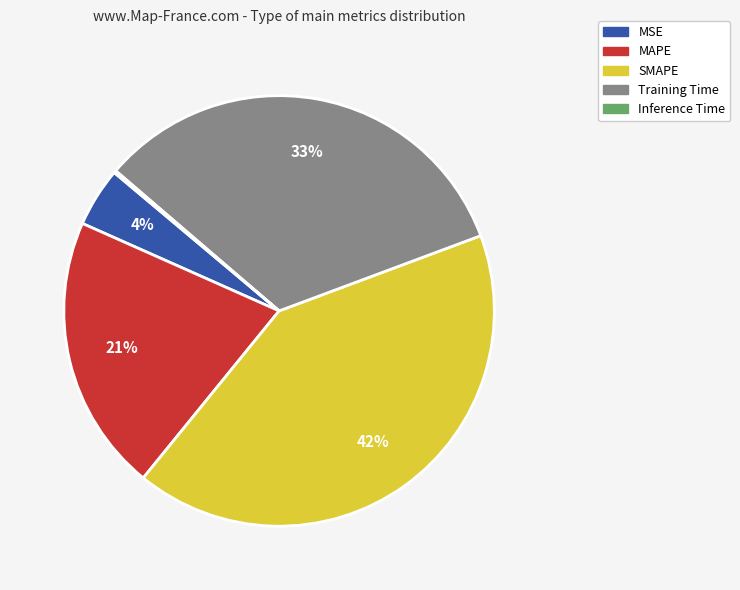

What is the largest slice in the pie chart?

SMAPE